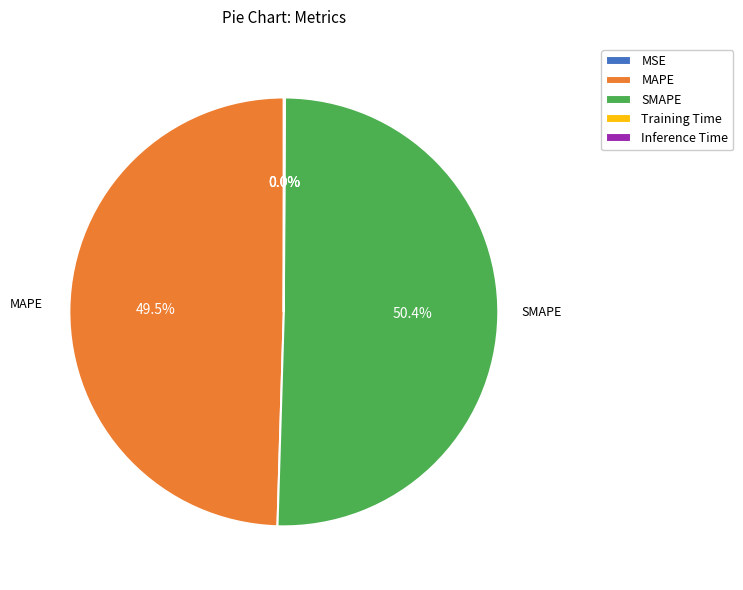

The SMAPE slice represents 42% of the pie. True or false?

False